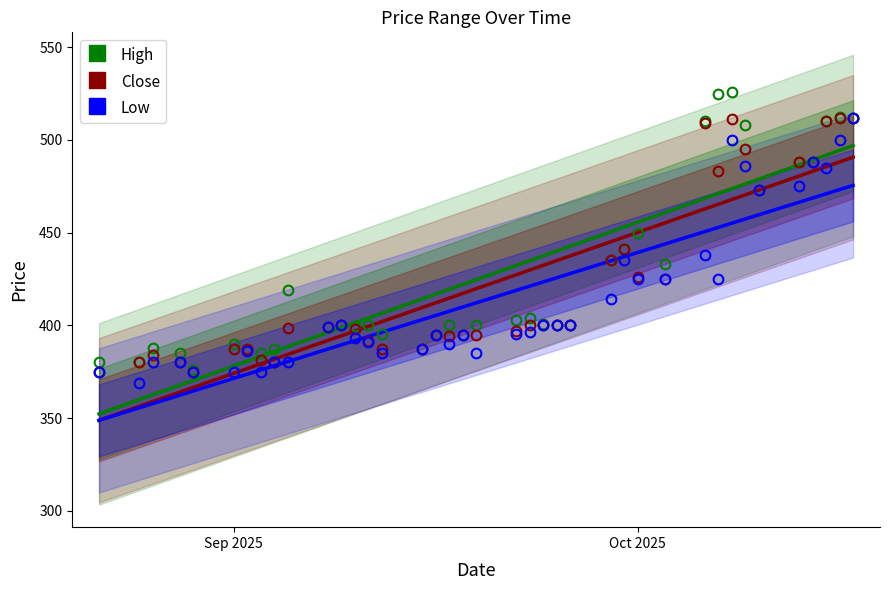

What is the average value of the Low series?

412.1